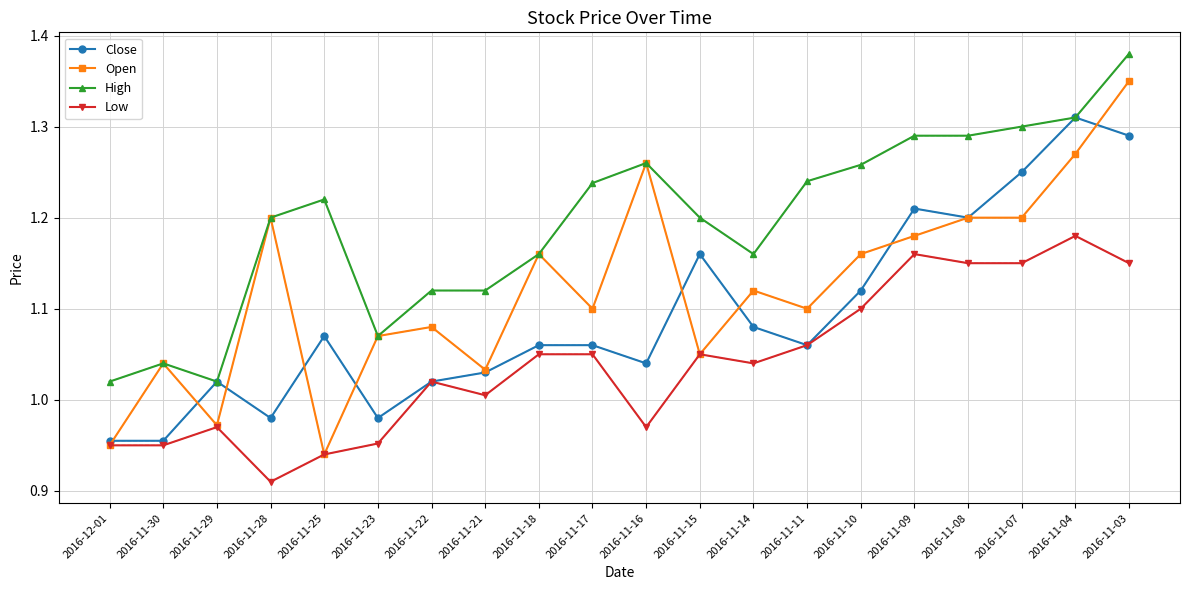

What is the label of the 17th point from the left?

2016-11-08